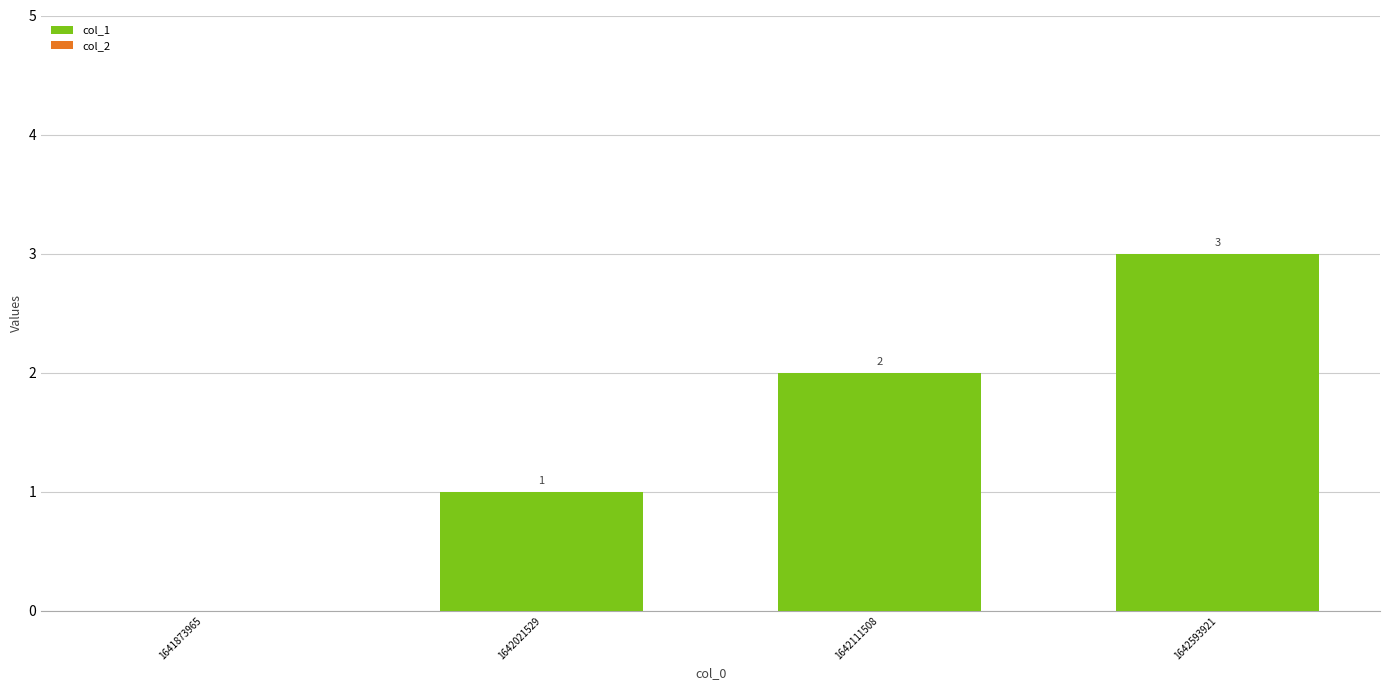

Where is the data nearest to the value 1?

1642021529